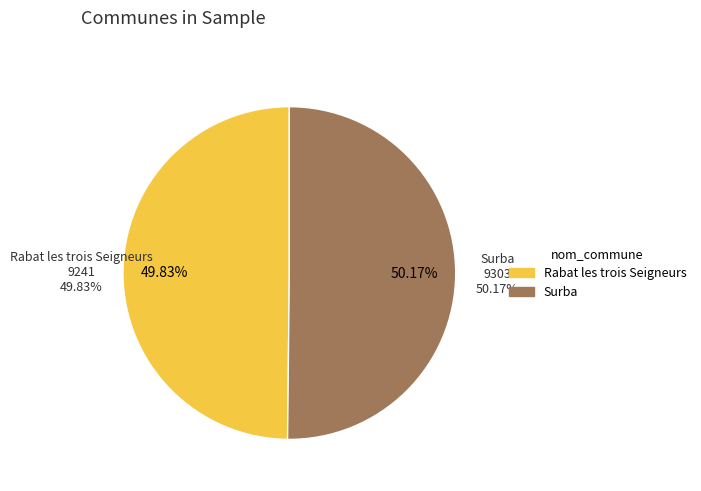

The Rabat les trois Seigneurs slice represents 57% of the pie. True or false?

False